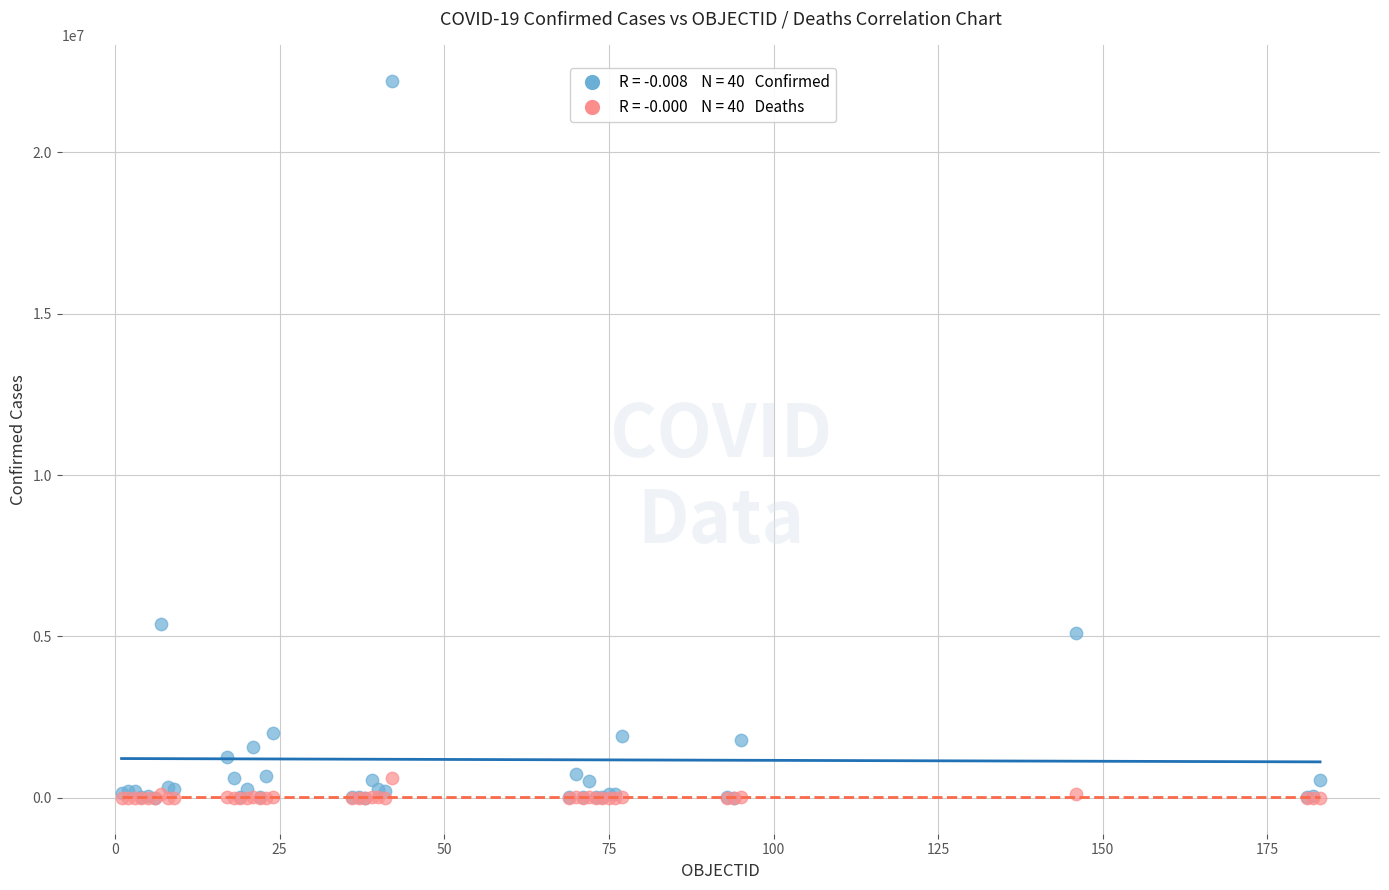

Across all series, what Y value is closest to 11107929?

5395044